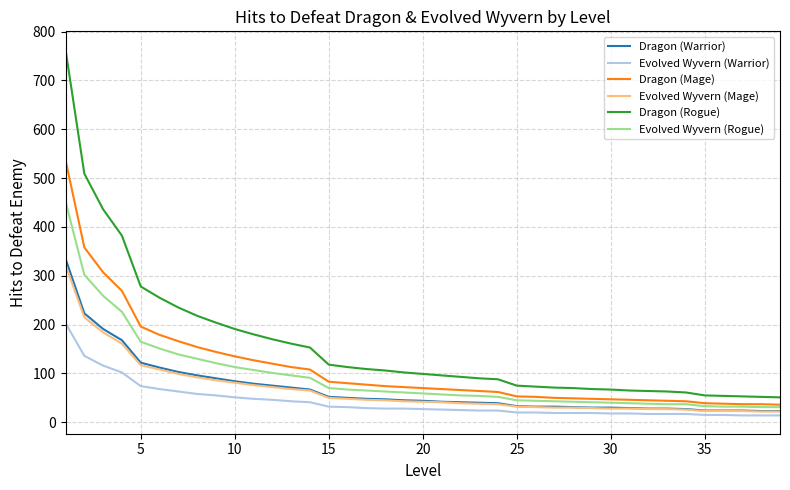

What is the average value of the Evolved Wyvern (Mage) series?

66